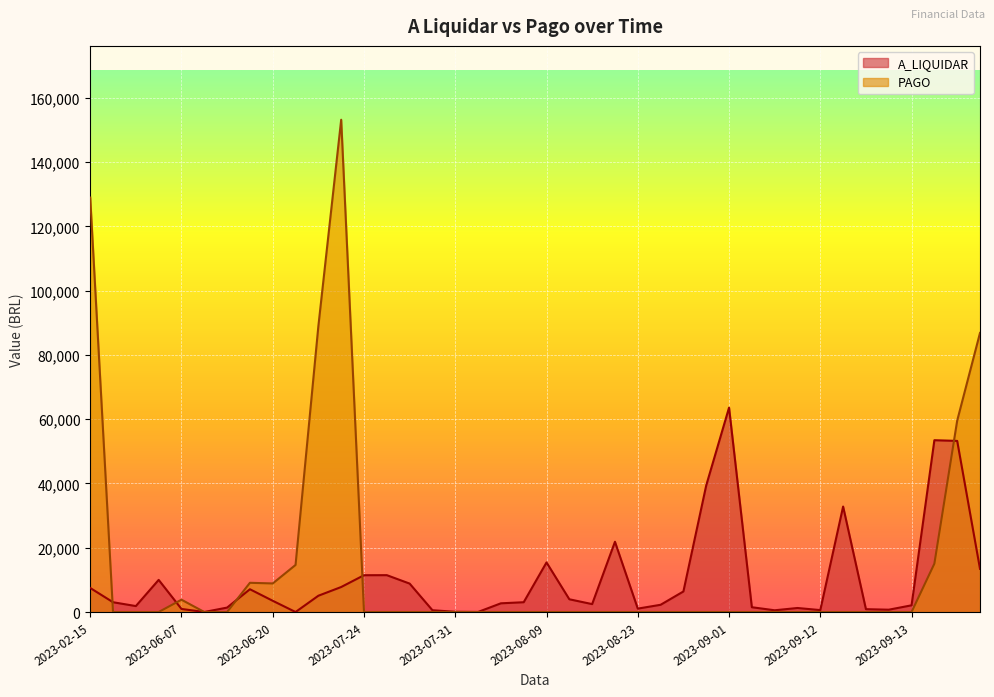

Which series has the largest range (max minus min)?

PAGO